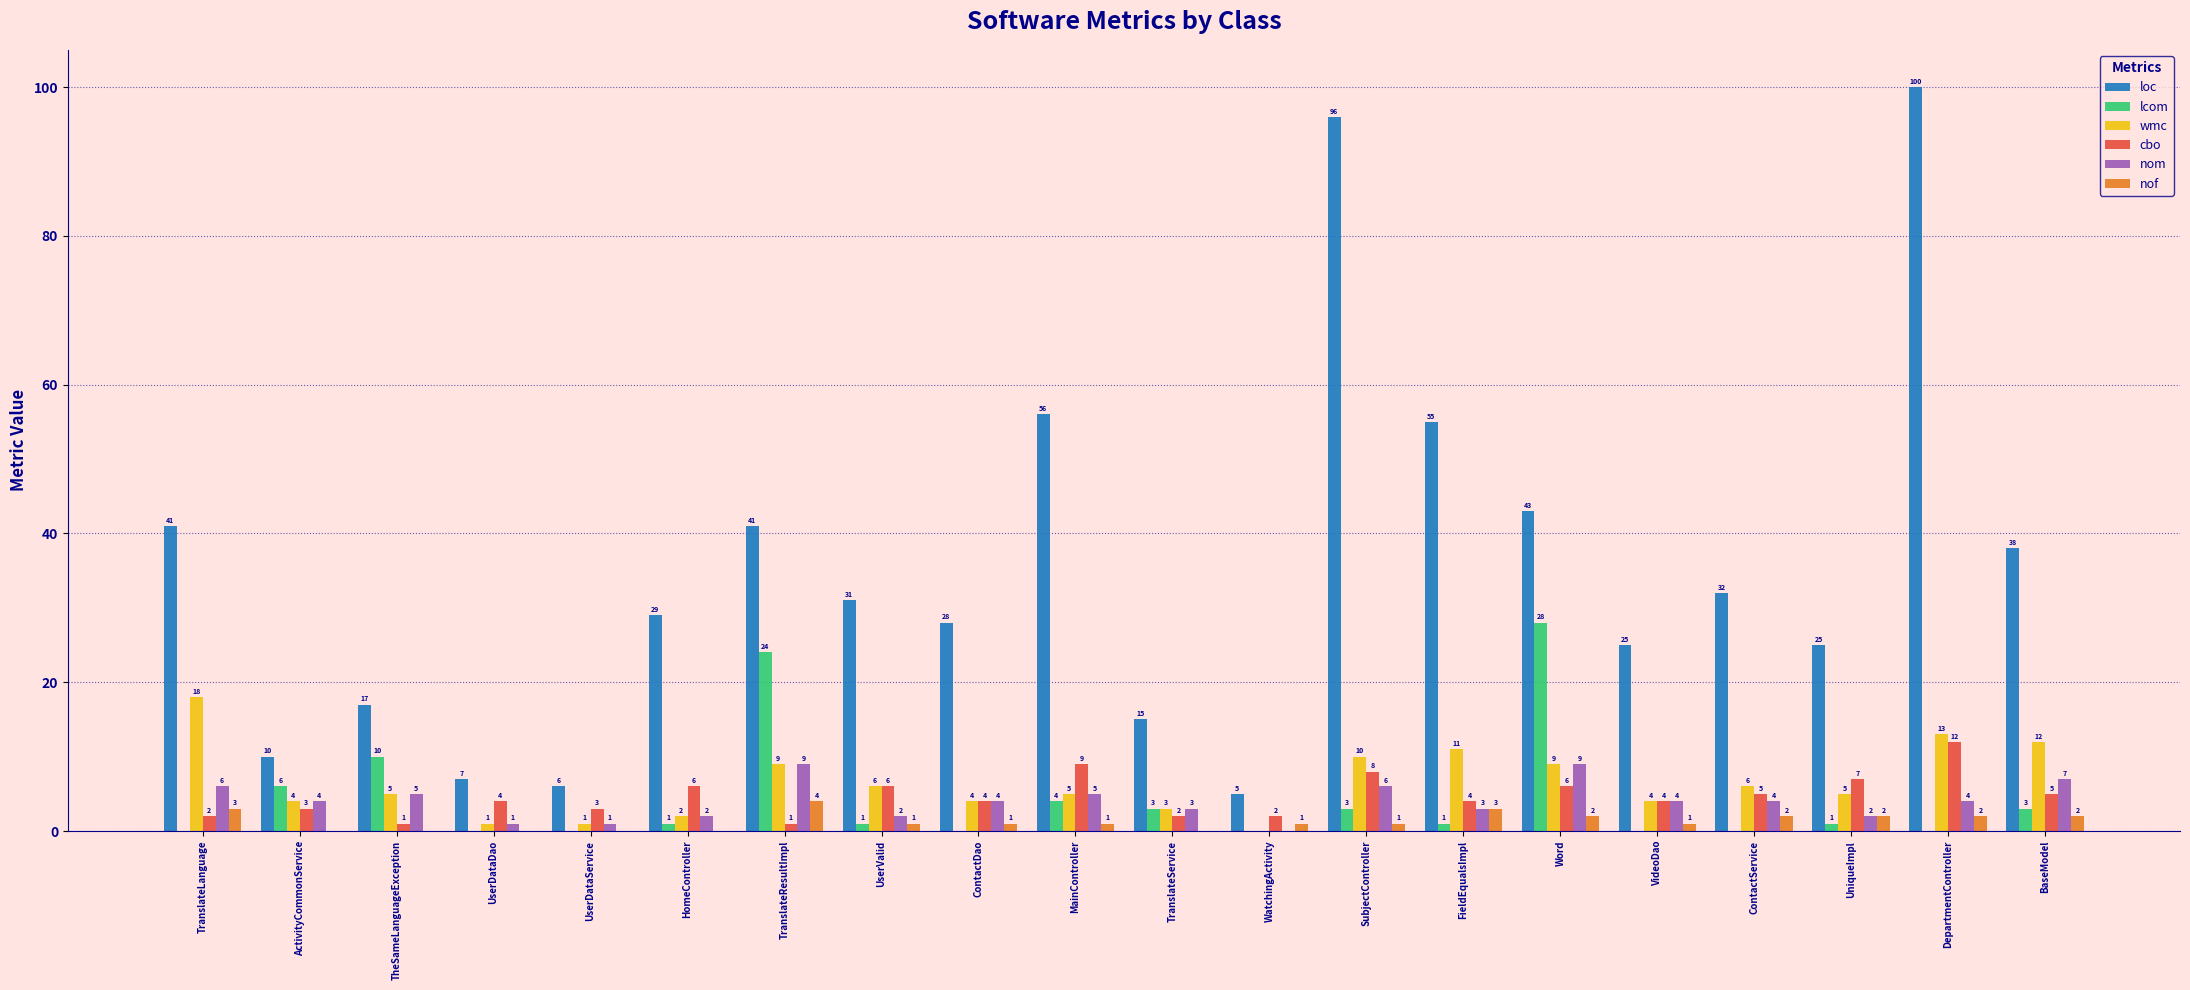

The value of loc at FieldEqualsImpl is 55. True or false?

True